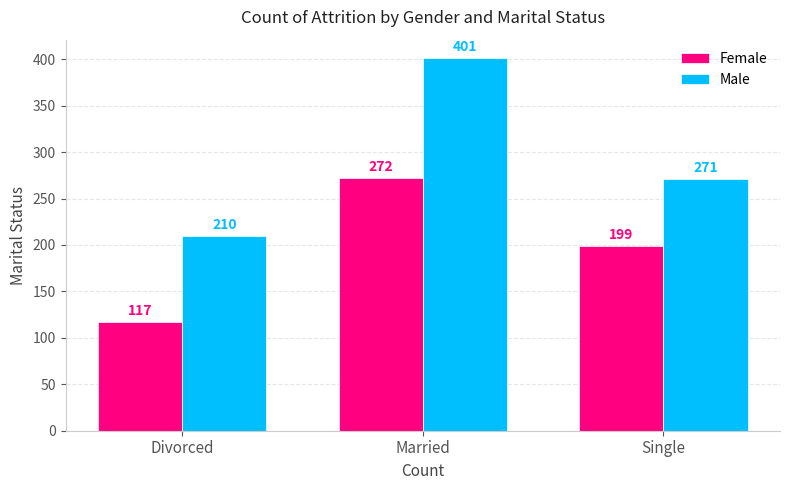

How many data points in Male are less than 271?

1